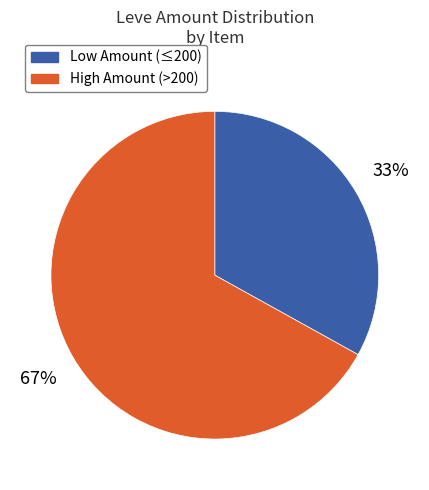

To the nearest percent, what is the difference between the largest and smallest slice percentages?

34%